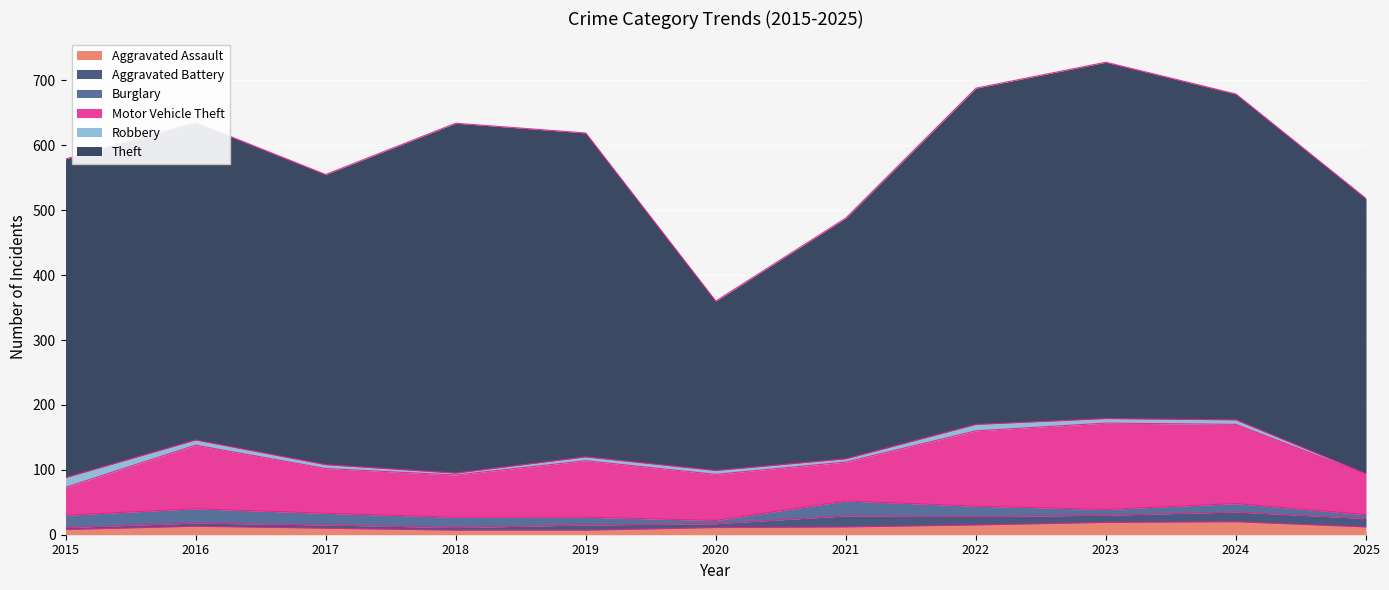

How many data points in Theft are above 491?

5